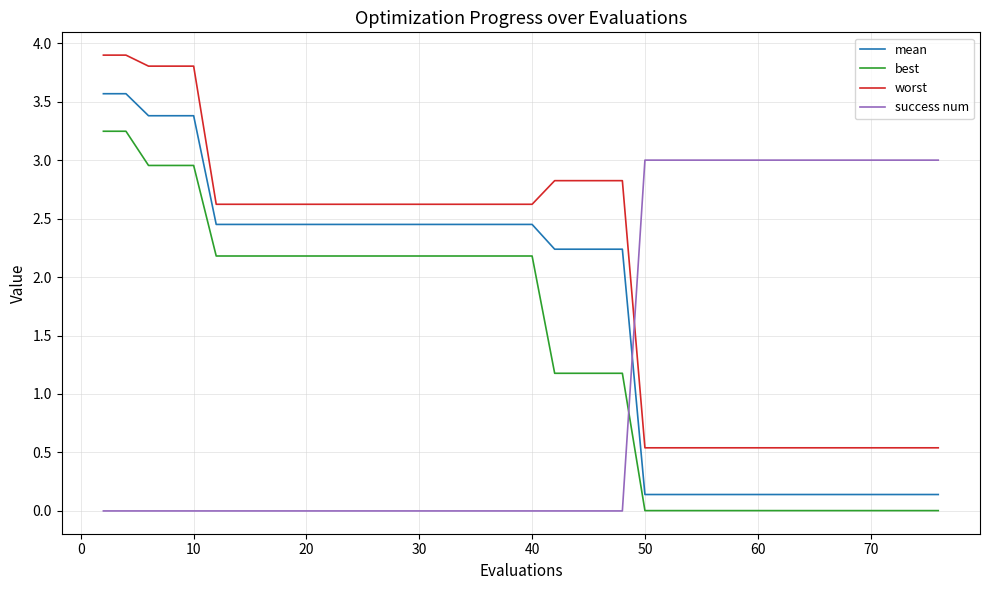

How many intersections are there between mean and success num?

1